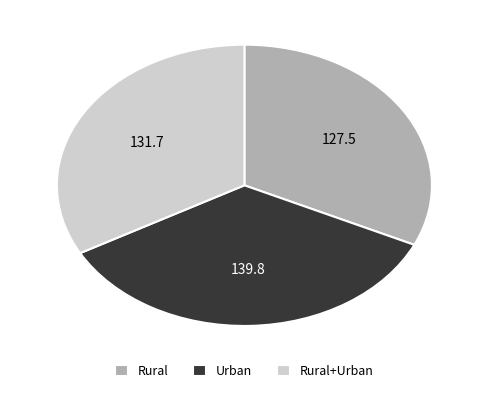

How many slices are in this pie chart?

3